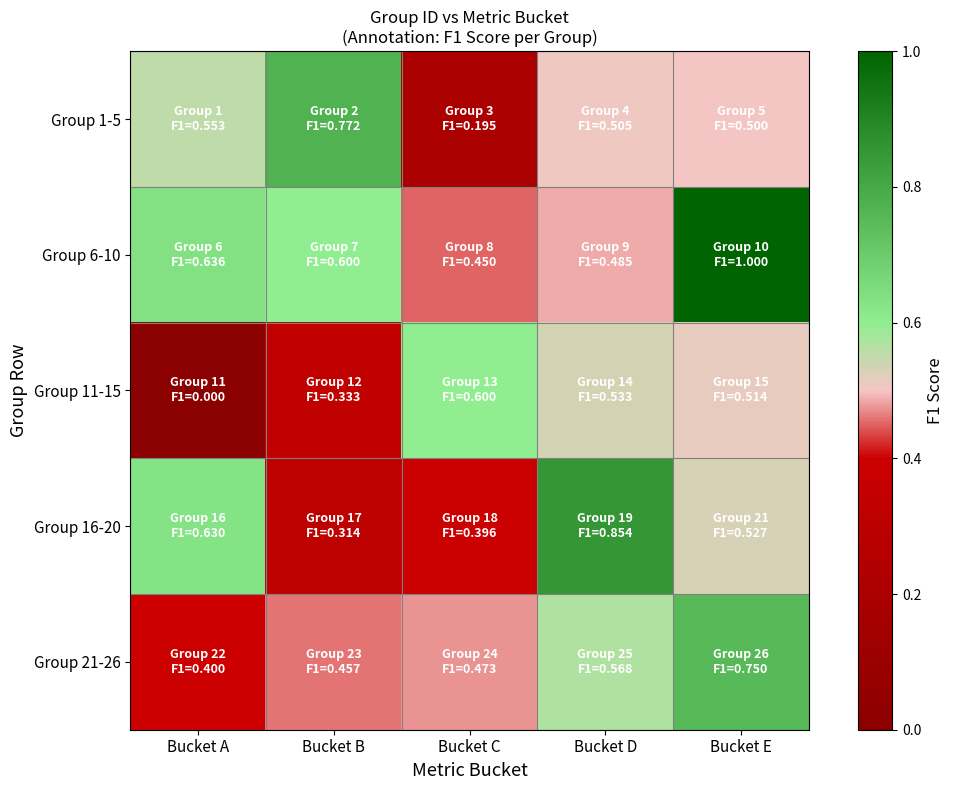

The Group 21-26 series shows 1.1 at Bucket E. True or false?

False